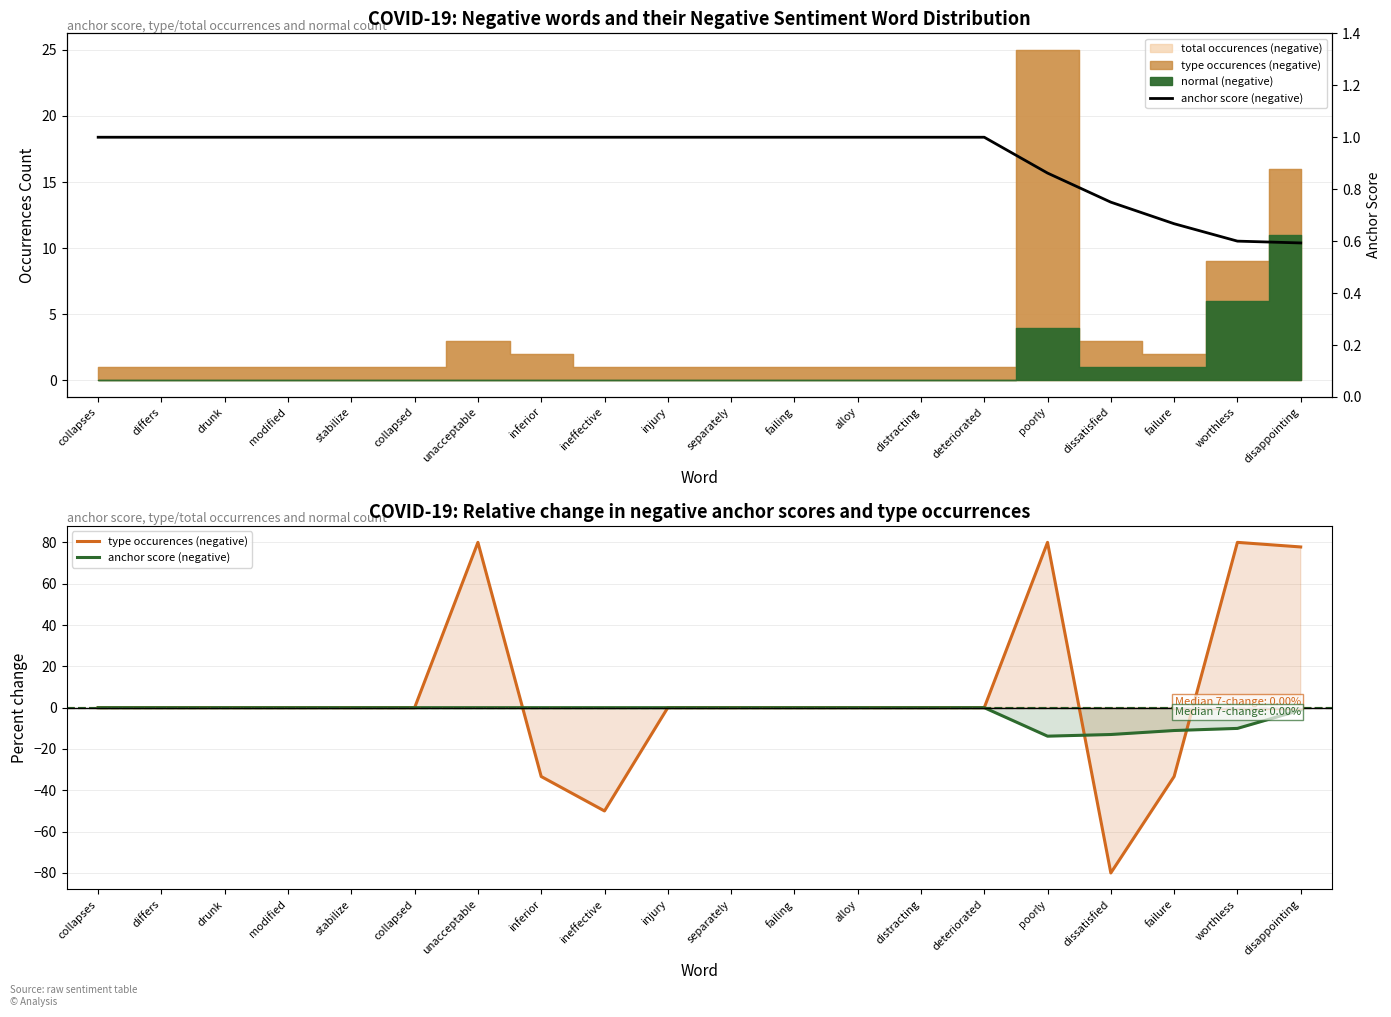

How many intersections are there between type occurences (negative) and anchor score (negative)?

5